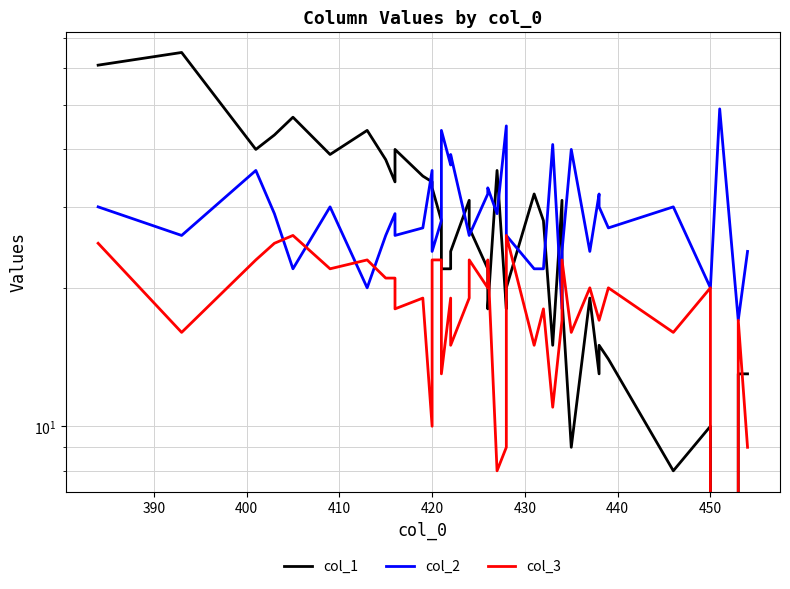

How many series are shown in this chart?

3